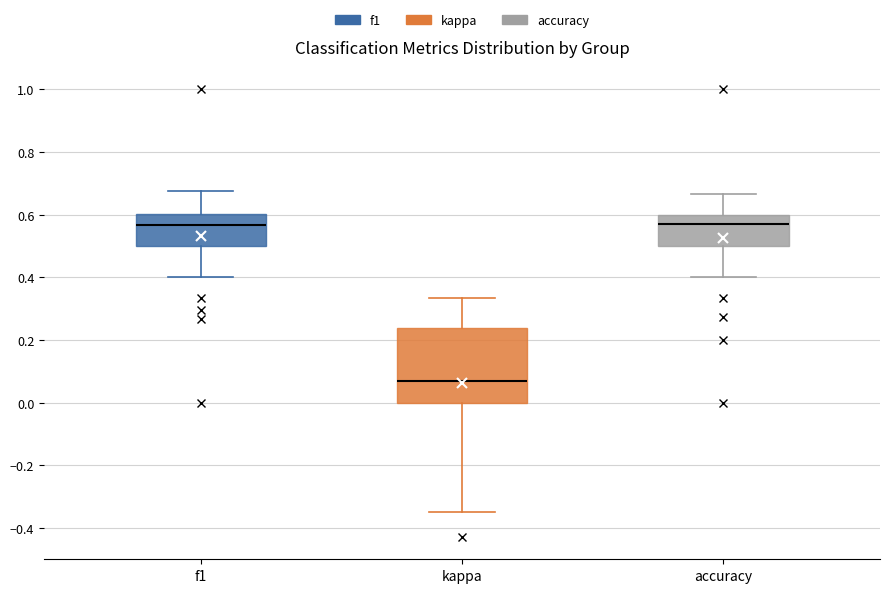

Which box has the lowest median line?

kappa